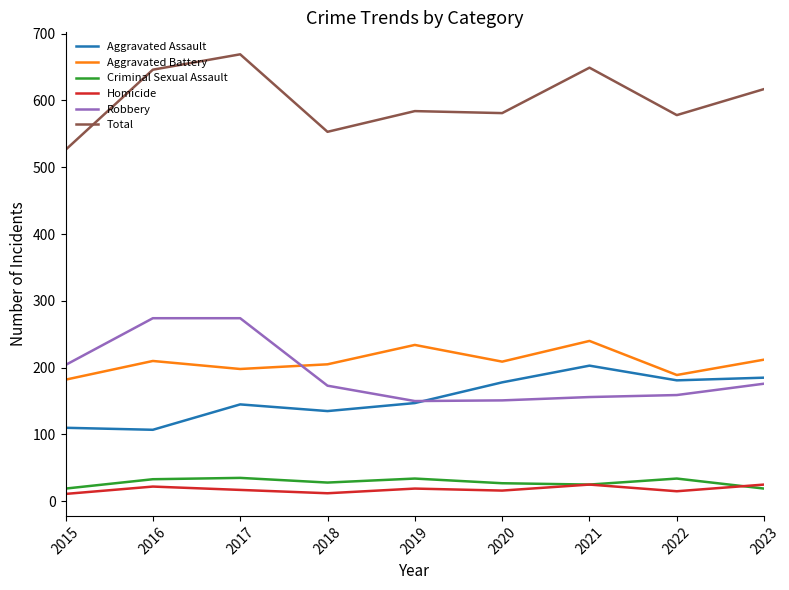

Which series has the widest spread of values?

Total